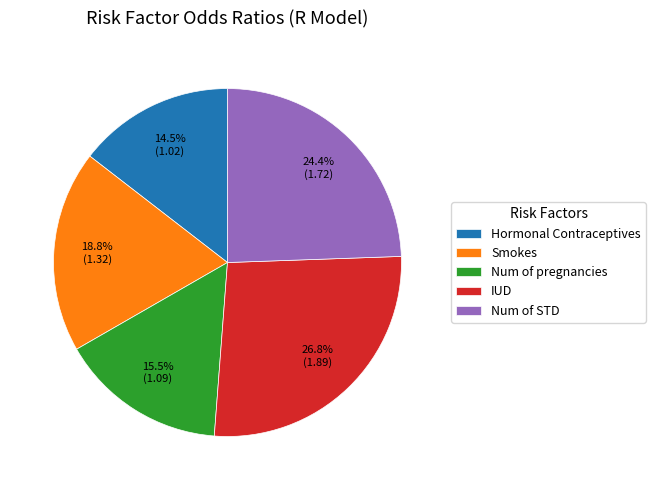

To the nearest percent, what is the combined percentage of Num of STD and Smokes?

43%